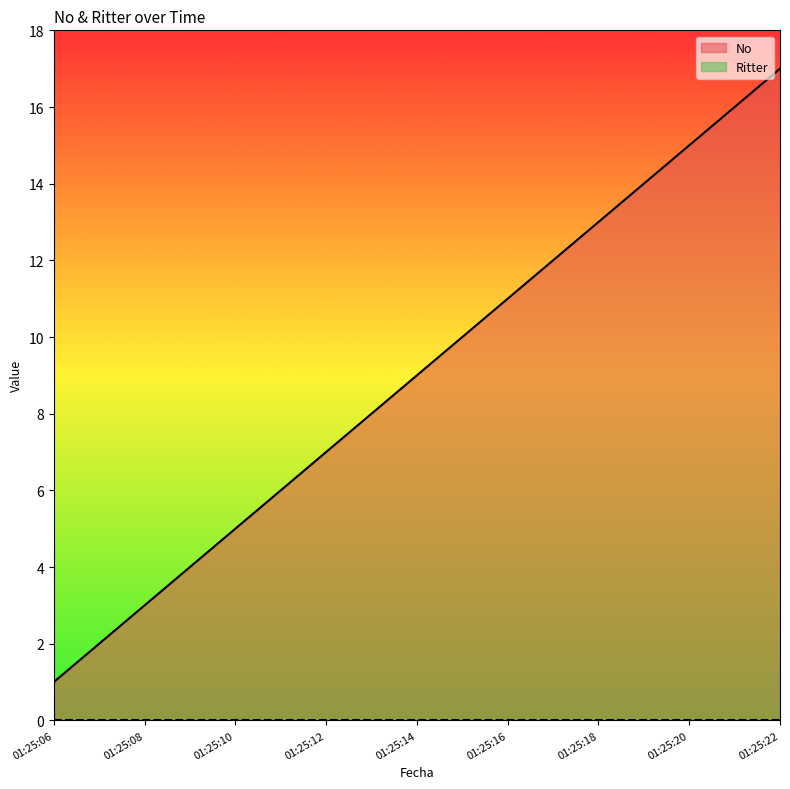

What is the maximum value shown in the chart?

17